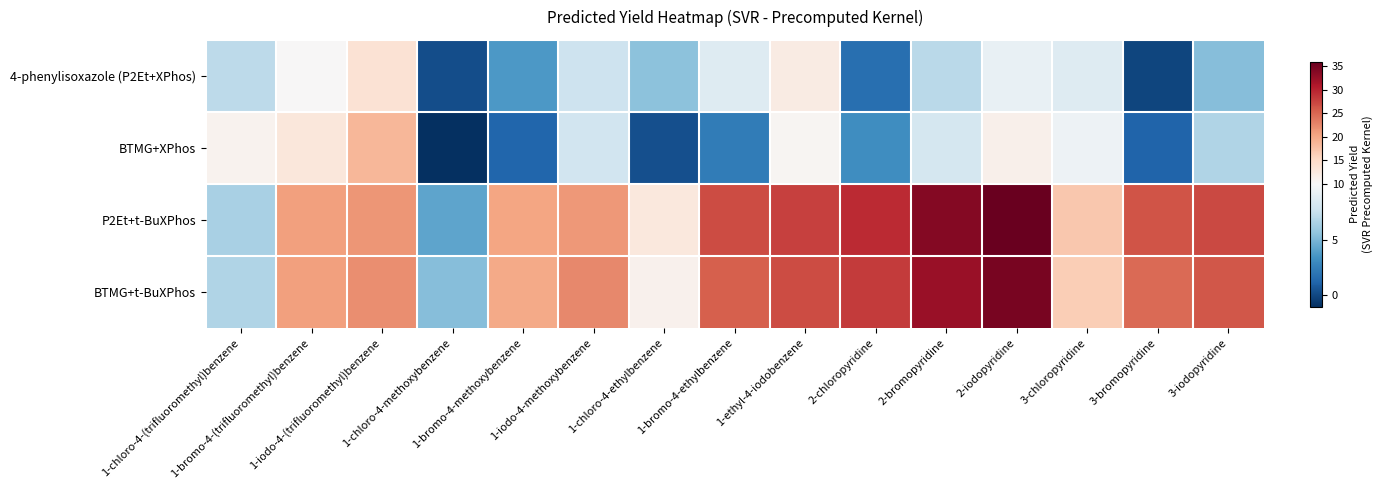

Reading left to right, what are all the values shown in this chart?

4-phenylisoxazole (P2Et+XPhos): 1-chloro-4-(trifluoromethyl)benzene=7.1	1-bromo-4-(trifluoromethyl)benzene=10.2	1-iodo-4-(trifluoromethyl)benzene=13.7	1-chloro-4-methoxybenzene=0.2	1-bromo-4-methoxybenzene=3.7	1-iodo-4-methoxybenzene=7.8	1-chloro-4-ethylbenzene=5.5	1-bromo-4-ethylbenzene=8.6	1-ethyl-4-iodobenzene=12.2	2-chloropyridine=1.7	2-bromopyridine=7.0	2-iodopyridine=9.2	3-chloropyridine=8.6	3-bromopyridine=-0.1	3-iodopyridine=5.4
BTMG+XPhos: 1-chloro-4-(trifluoromethyl)benzene=10.9	1-bromo-4-(trifluoromethyl)benzene=12.9	1-iodo-4-(trifluoromethyl)benzene=18.7	1-chloro-4-methoxybenzene=-0.9	1-bromo-4-methoxybenzene=1.3	1-iodo-4-methoxybenzene=7.9	1-chloro-4-ethylbenzene=0.4	1-bromo-4-ethylbenzene=2.3	1-ethyl-4-iodobenzene=10.5	2-chloropyridine=3.2	2-bromopyridine=8.1	2-iodopyridine=11.3	3-chloropyridine=9.4	3-bromopyridine=1.2	3-iodopyridine=6.7
P2Et+t-BuXPhos: 1-chloro-4-(trifluoromethyl)benzene=6.5	1-bromo-4-(trifluoromethyl)benzene=20.7	1-iodo-4-(trifluoromethyl)benzene=21.5	1-chloro-4-methoxybenzene=4.2	1-bromo-4-methoxybenzene=20.4	1-iodo-4-methoxybenzene=21.2	1-chloro-4-ethylbenzene=12.7	1-bromo-4-ethylbenzene=27.1	1-ethyl-4-iodobenzene=27.8	2-chloropyridine=29.5	2-bromopyridine=33.8	2-iodopyridine=35.8	3-chloropyridine=17.1	3-bromopyridine=26.3	3-iodopyridine=27.3
BTMG+t-BuXPhos: 1-chloro-4-(trifluoromethyl)benzene=6.7	1-bromo-4-(trifluoromethyl)benzene=20.7	1-iodo-4-(trifluoromethyl)benzene=22.1	1-chloro-4-methoxybenzene=5.3	1-bromo-4-methoxybenzene=19.8	1-iodo-4-methoxybenzene=22.4	1-chloro-4-ethylbenzene=11.2	1-bromo-4-ethylbenzene=25.6	1-ethyl-4-iodobenzene=26.9	2-chloropyridine=28.1	2-bromopyridine=32.4	2-iodopyridine=34.6	3-chloropyridine=16.3	3-bromopyridine=24.8	3-iodopyridine=26.1